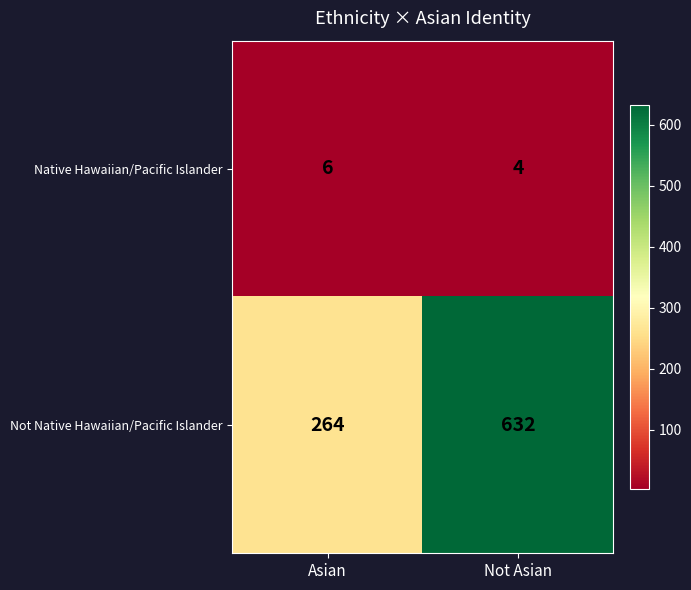

What is the spread (max minus min) of values at Asian?

258